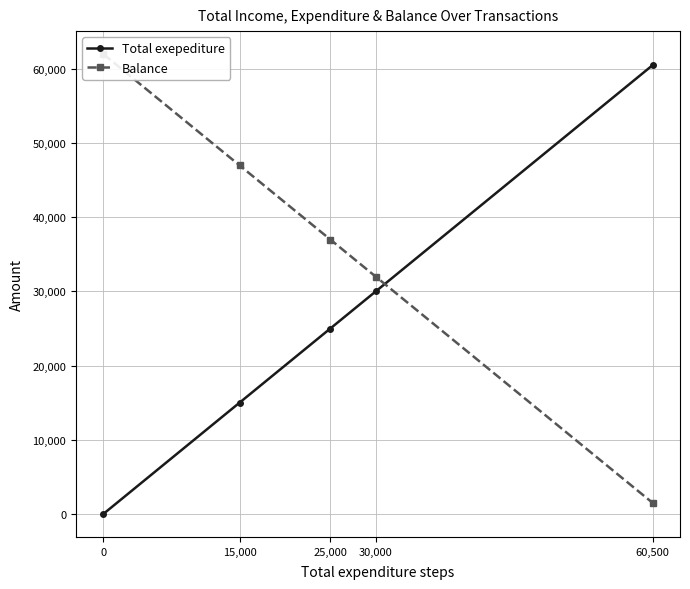

How many values in the Balance series are below 37000?

2